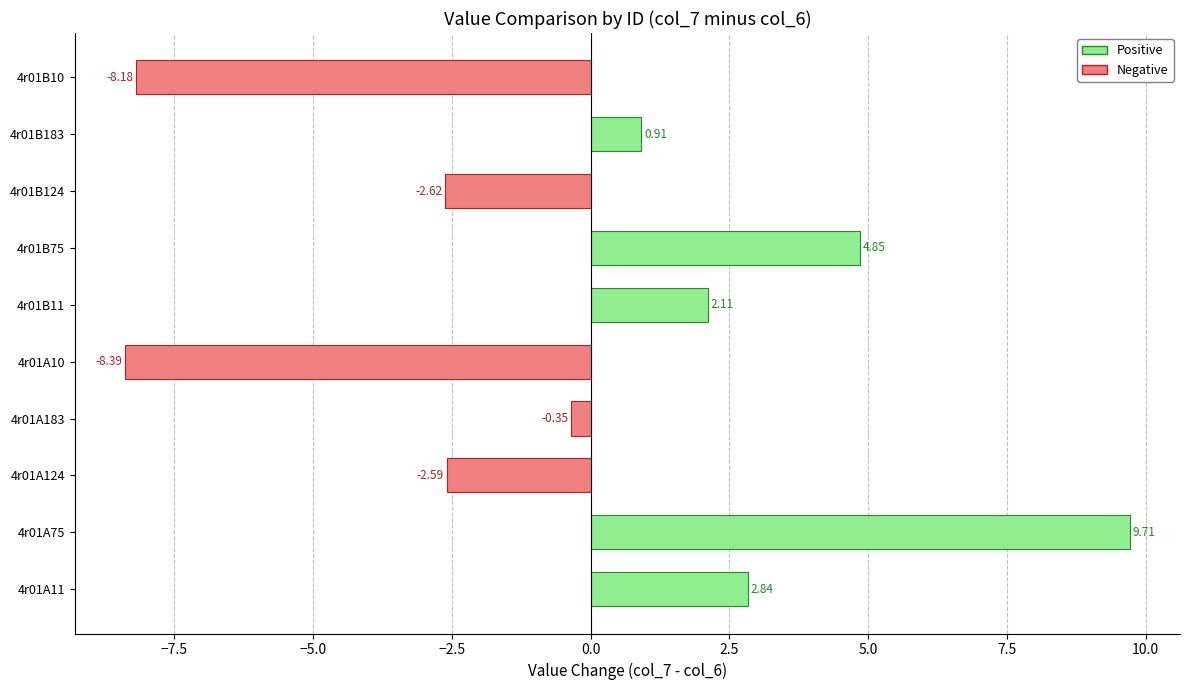

Which has a higher value, 4r01B10 or 4r01B124?

4r01B124